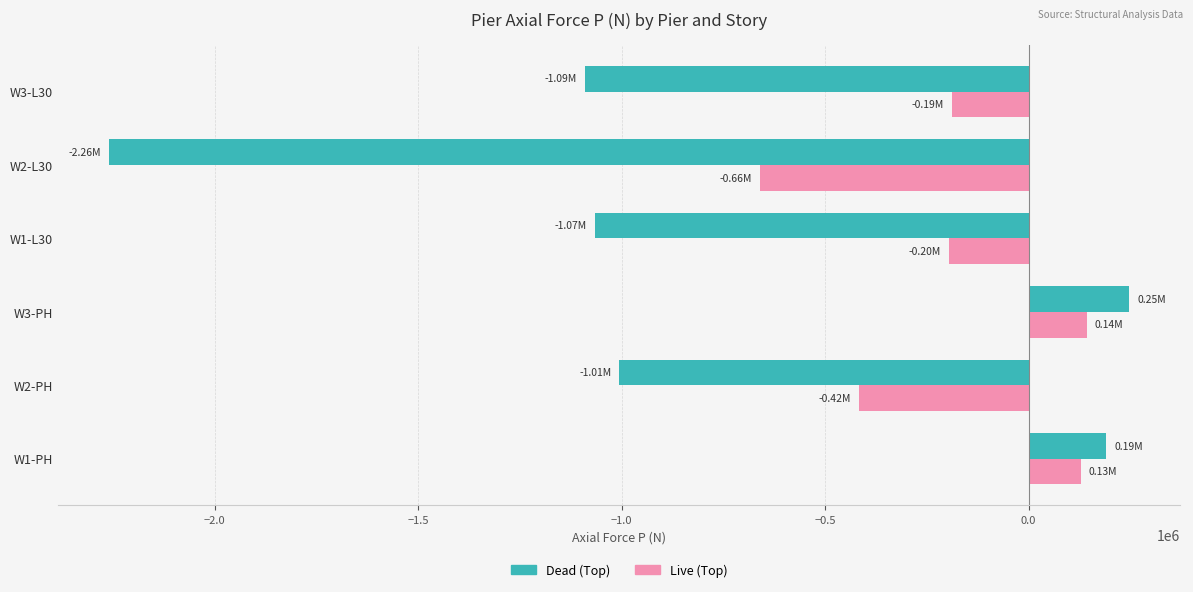

At W2-L30, list the series in order from largest to smallest.

Live (Top), Dead (Top)